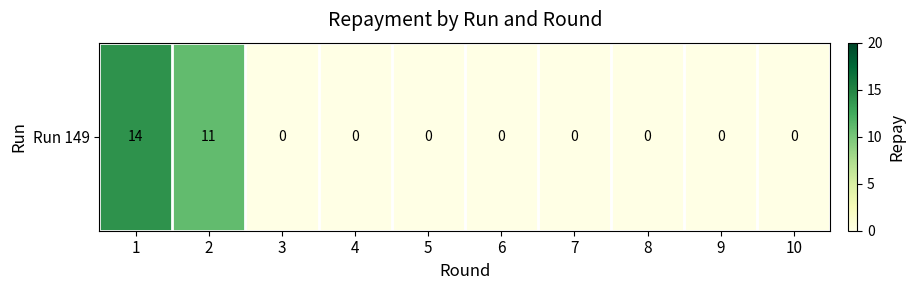

What is the average value?

2